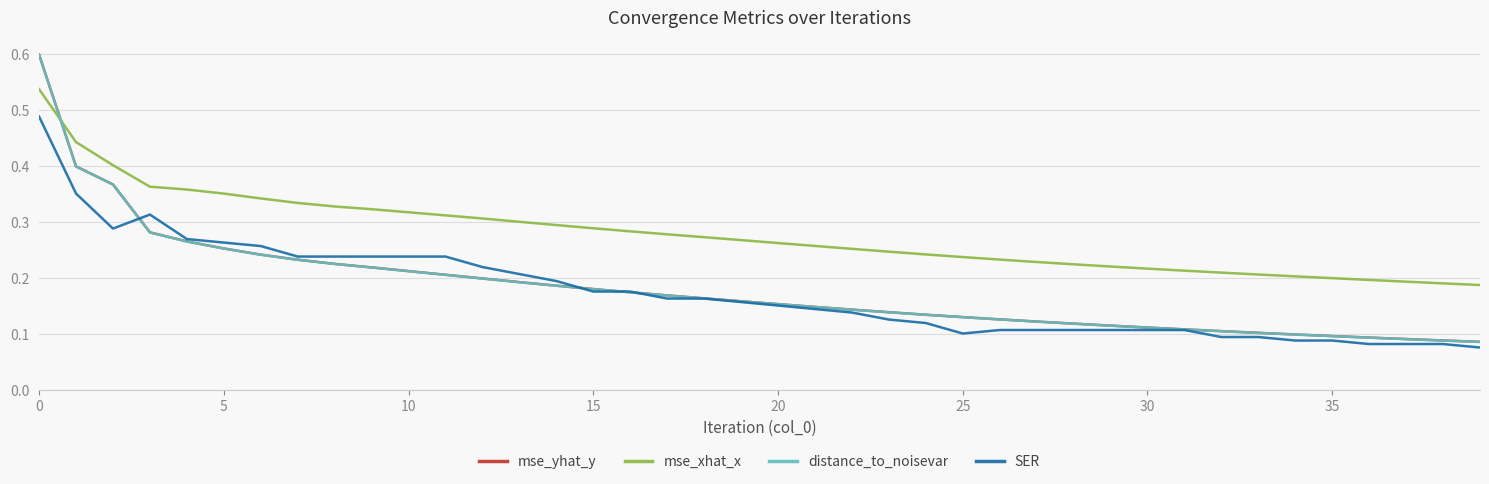

Which series has the largest total across all categories?

mse_xhat_x